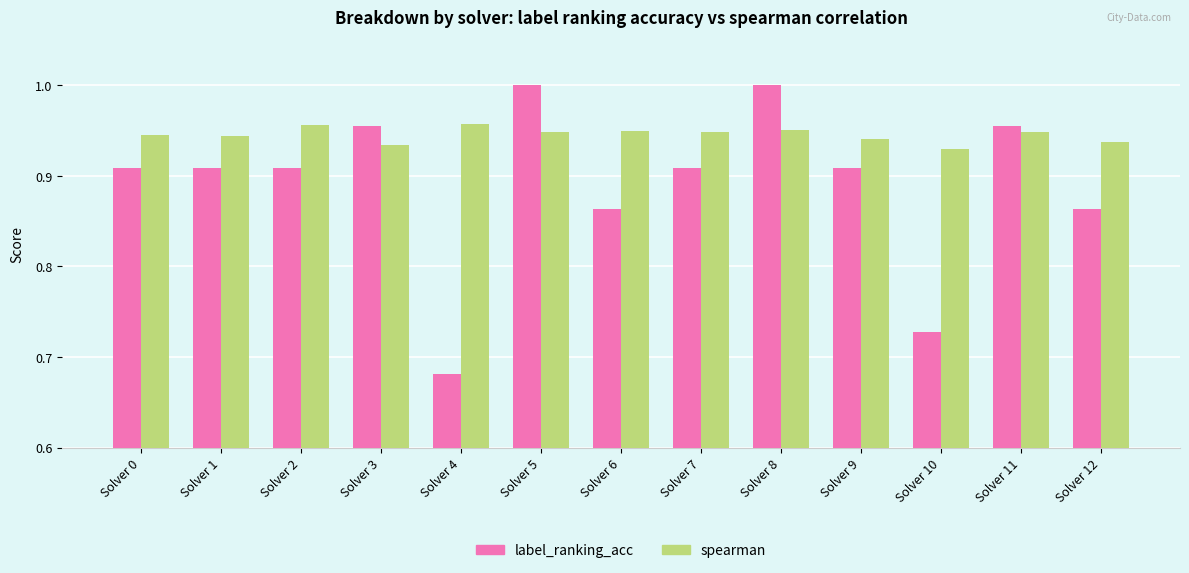

At which label does label_ranking_acc reach its minimum?

Solver 4